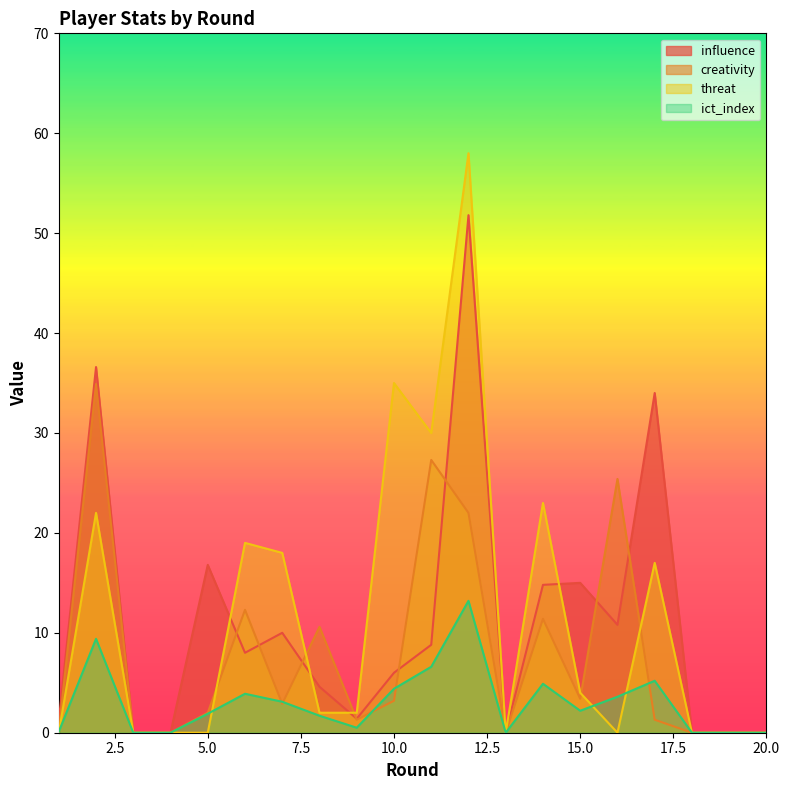

What is the value of the ict_index point at the 8th from the left?

1.7